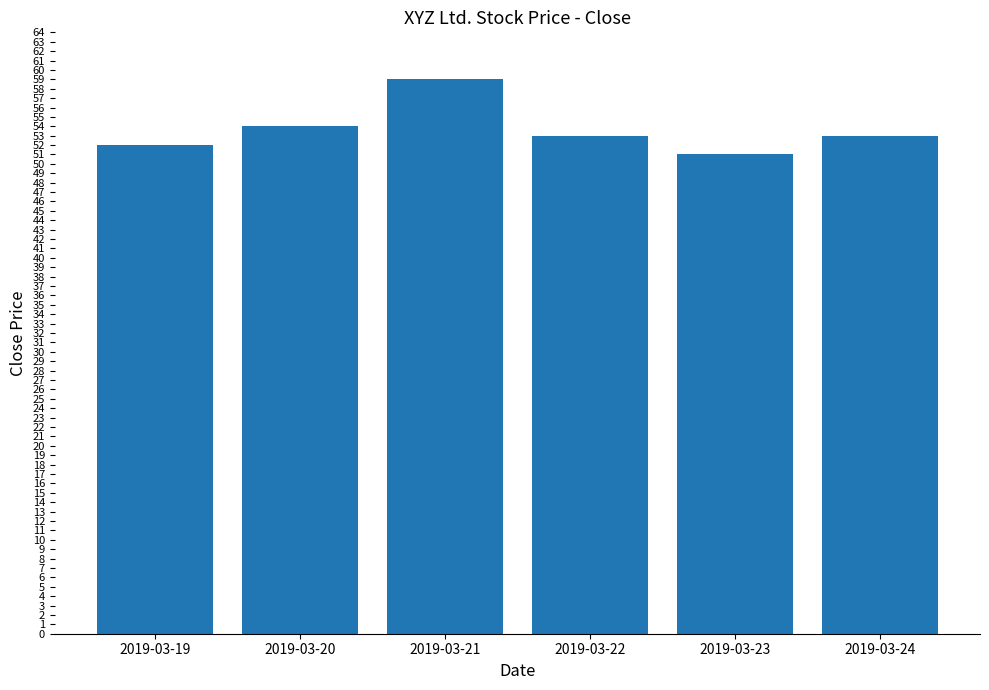

Reading left to right, list all the values displayed in this chart.

2019-03-19=52	2019-03-20=54	2019-03-21=59	2019-03-22=53	2019-03-23=51	2019-03-24=53